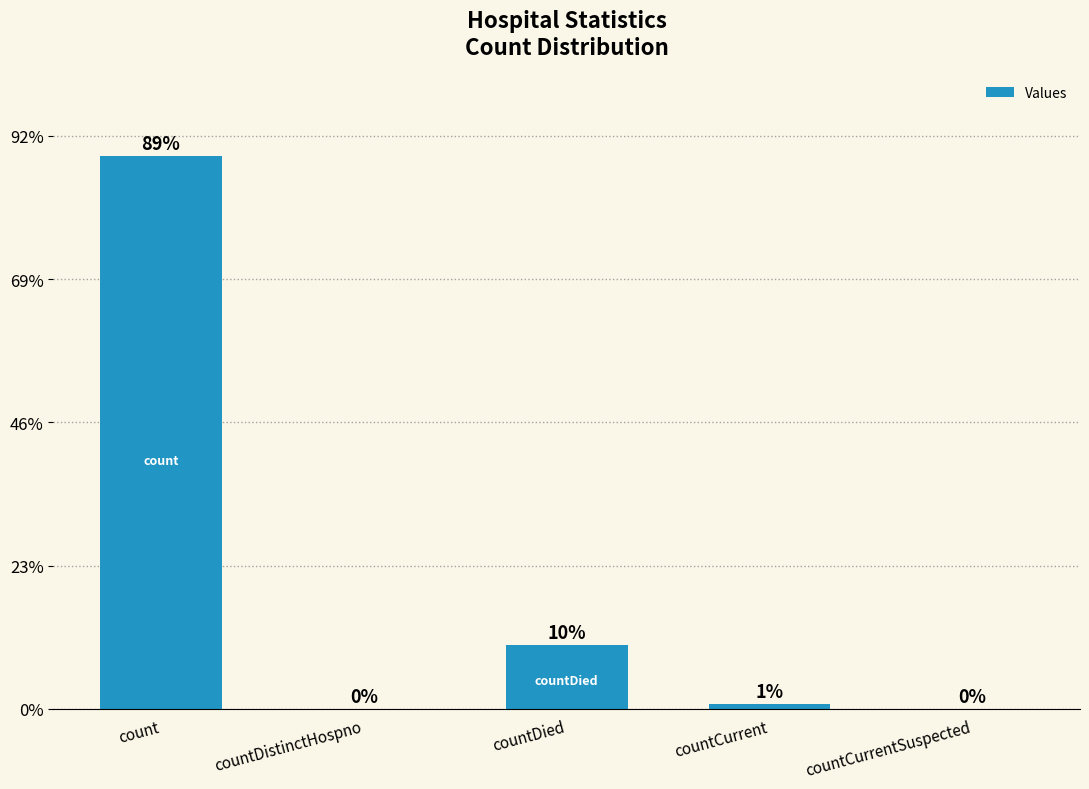

What position from the left is countDied?

3